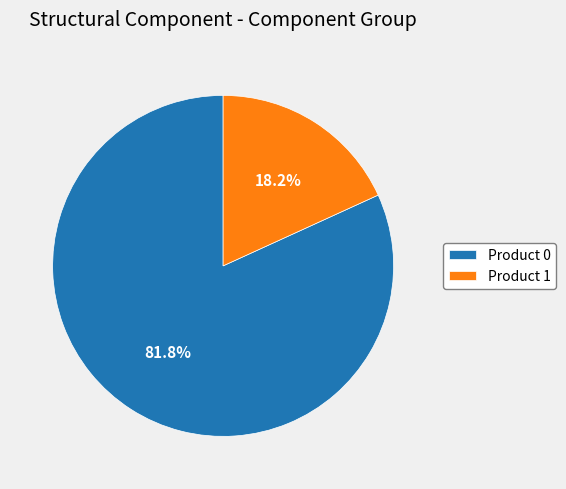

How much of the chart is everything except Product 1?

81.8%